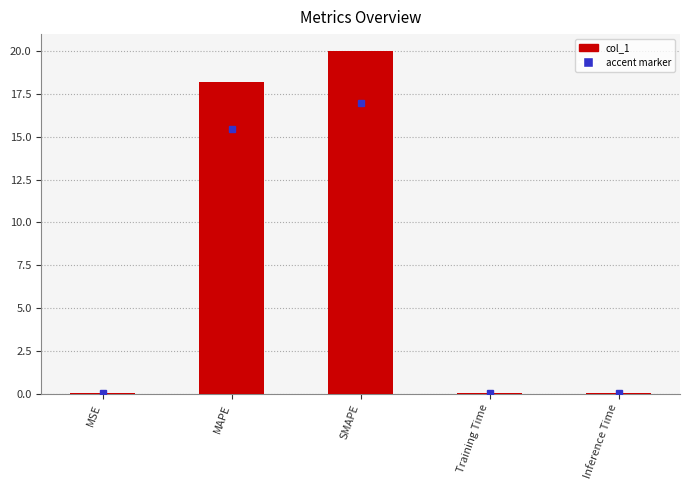

What is the sum of all values?

38.3